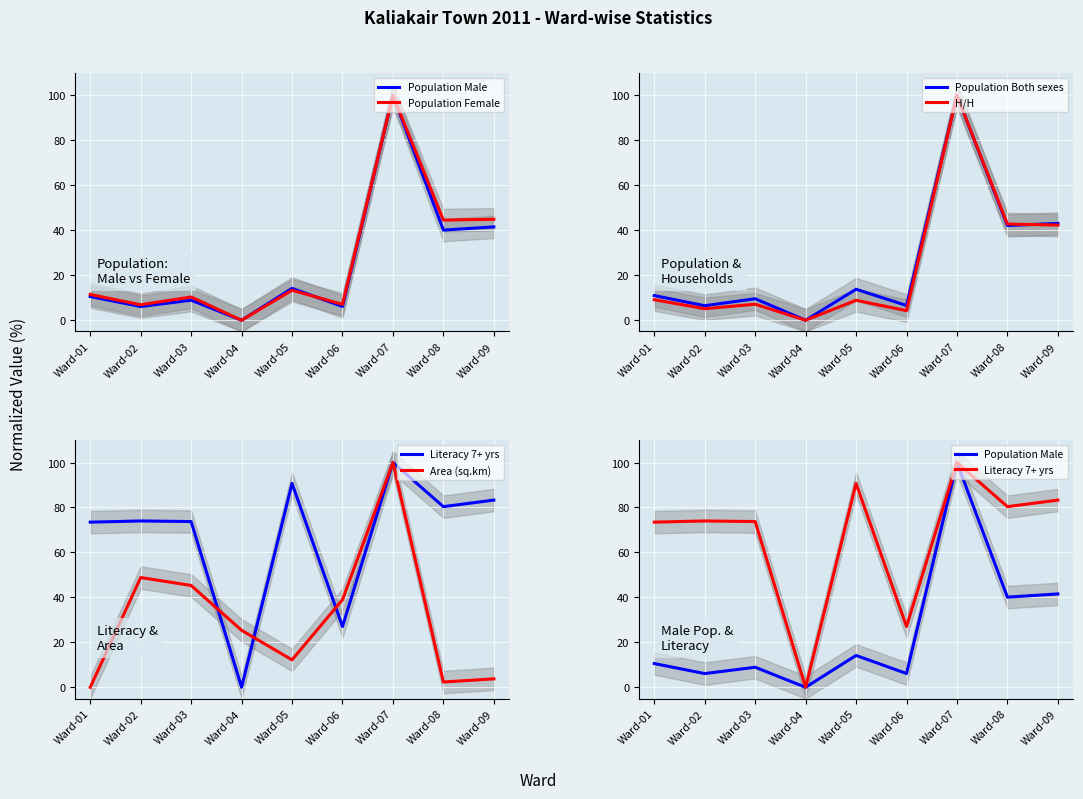

How many values in H/H are above zero?

8